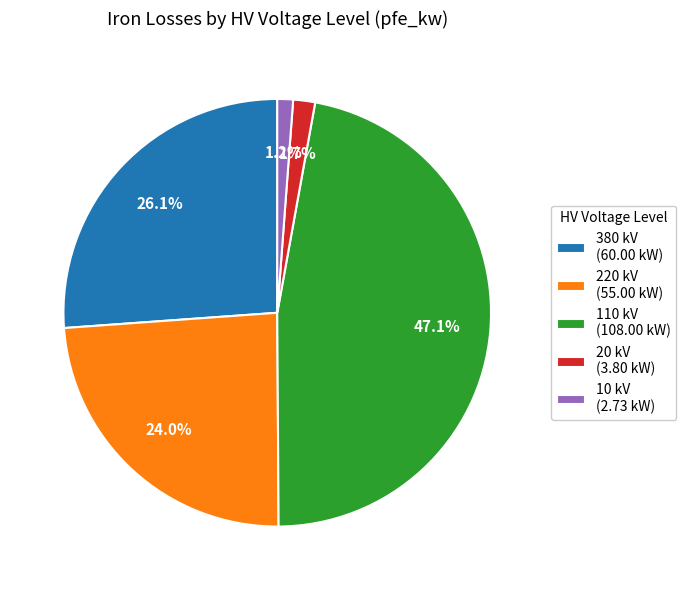

Is the sum of 380 kV (60.00 kW) and 20 kV (3.80 kW) greater than half?

No